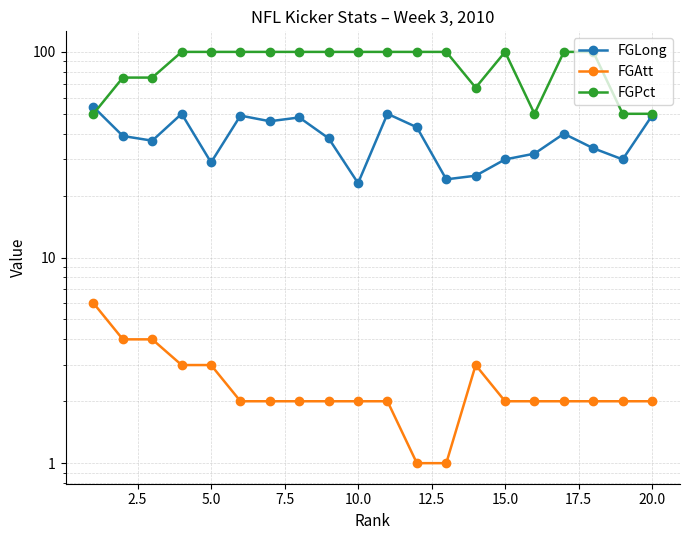

What is the difference between the maximum and minimum values in the FGLong series?

31